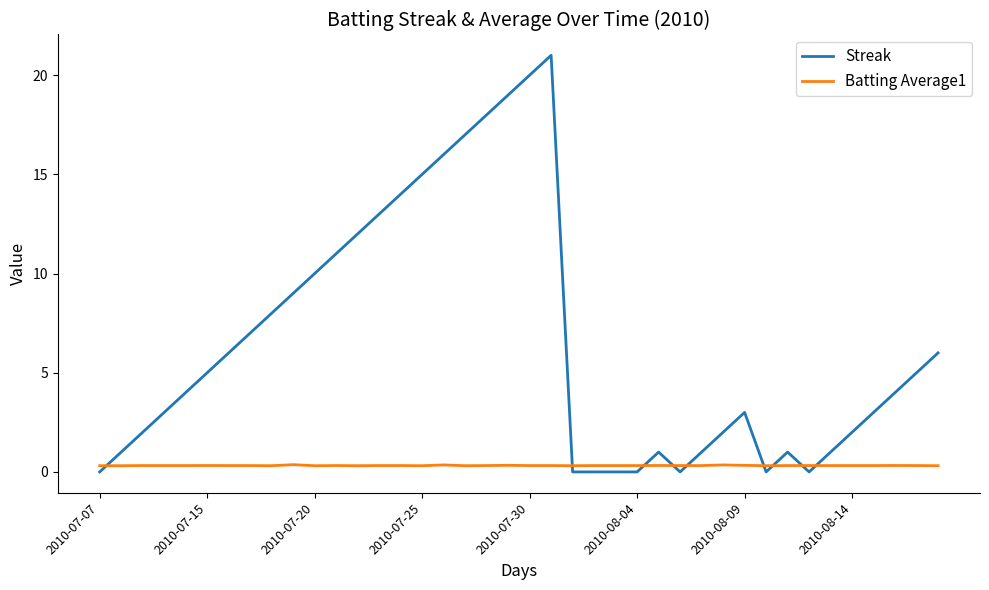

What is the difference between the maximum and minimum values in the Streak series?

21.0